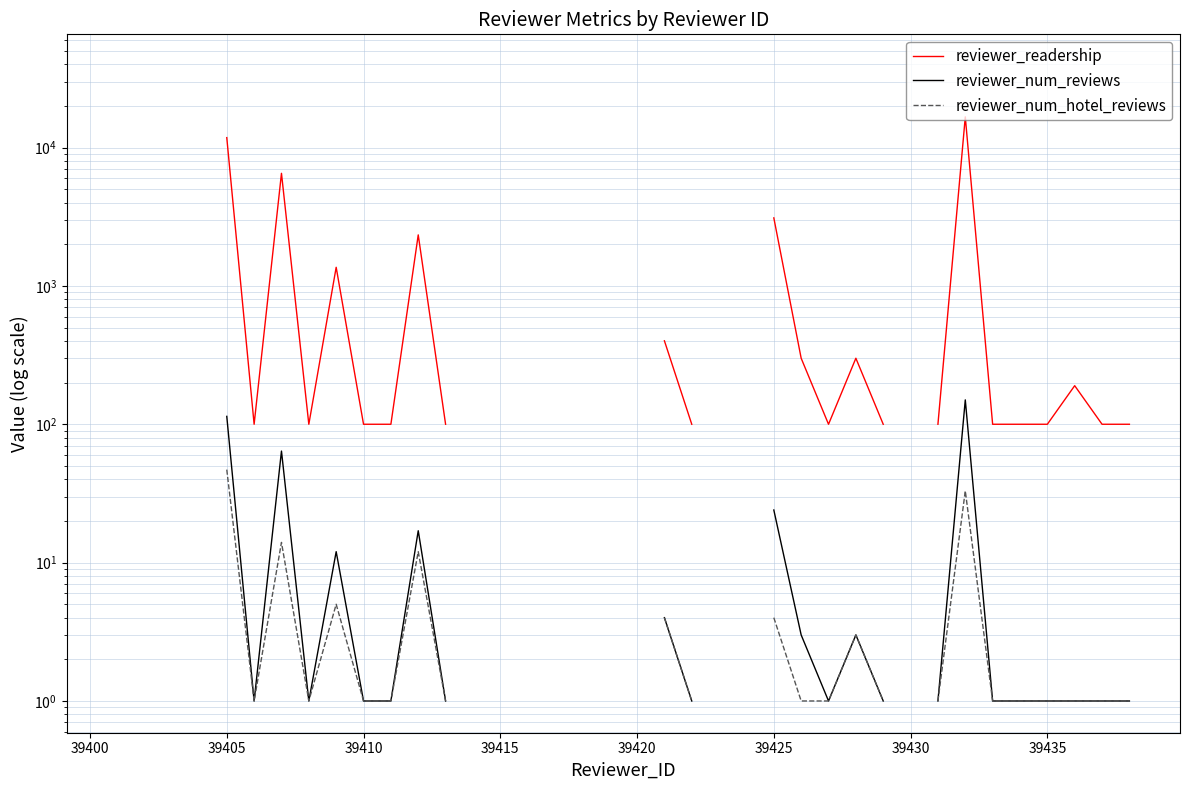

In reviewer_num_hotel_reviews, how many points are higher than both neighbors (excluding endpoints)?

5